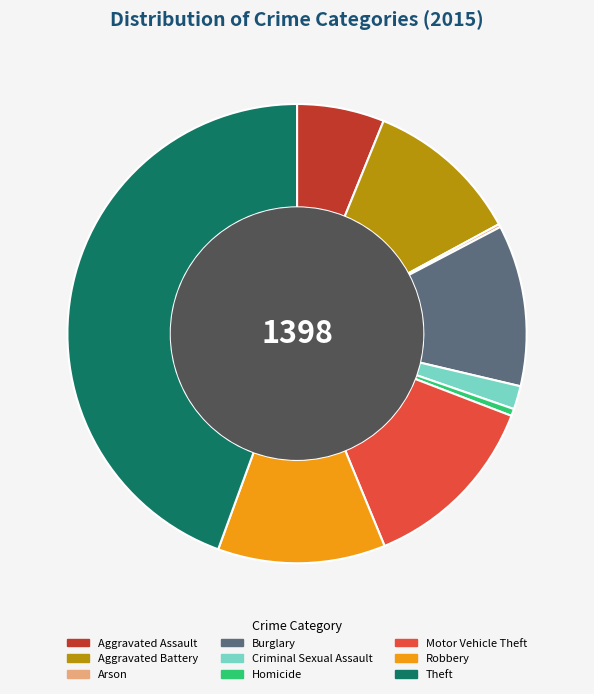

Which has a higher value, Homicide or Criminal Sexual Assault?

Criminal Sexual Assault